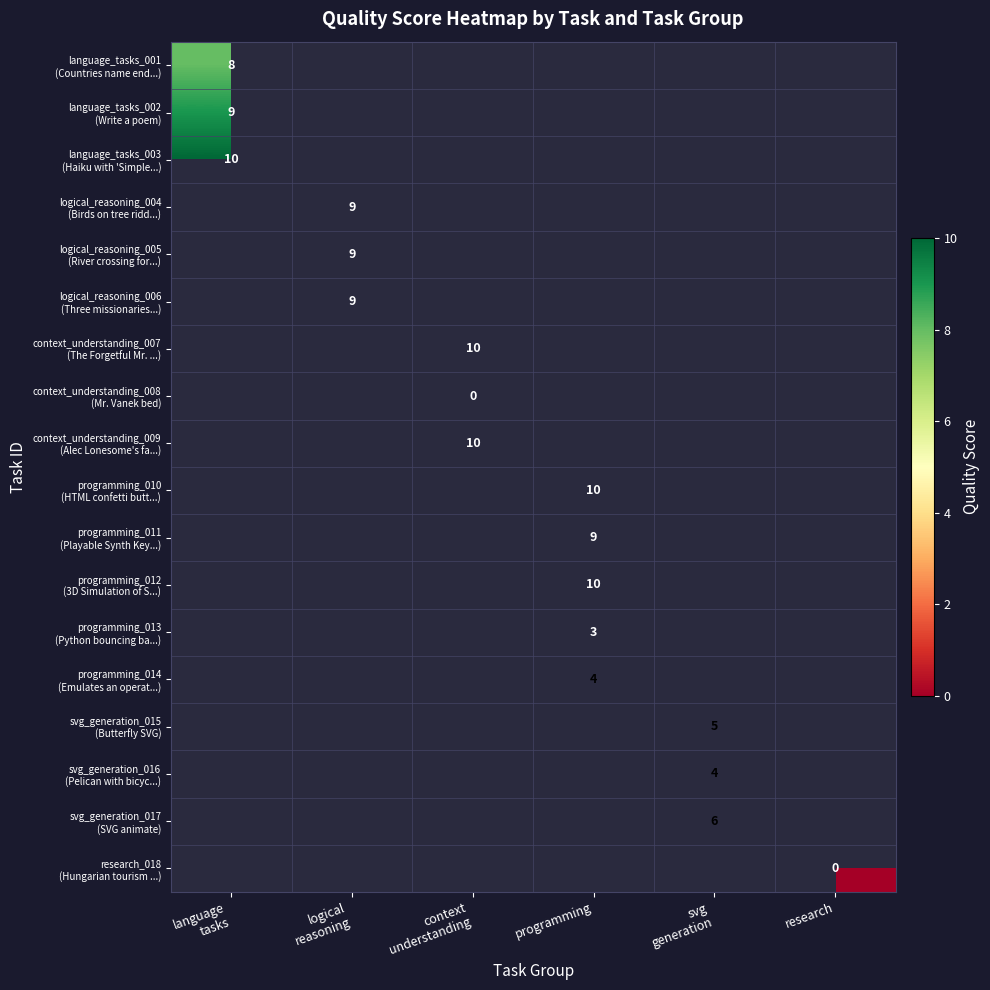

What value does the svg_generation_017 (SVG animate) series have at svg generation?

6.0